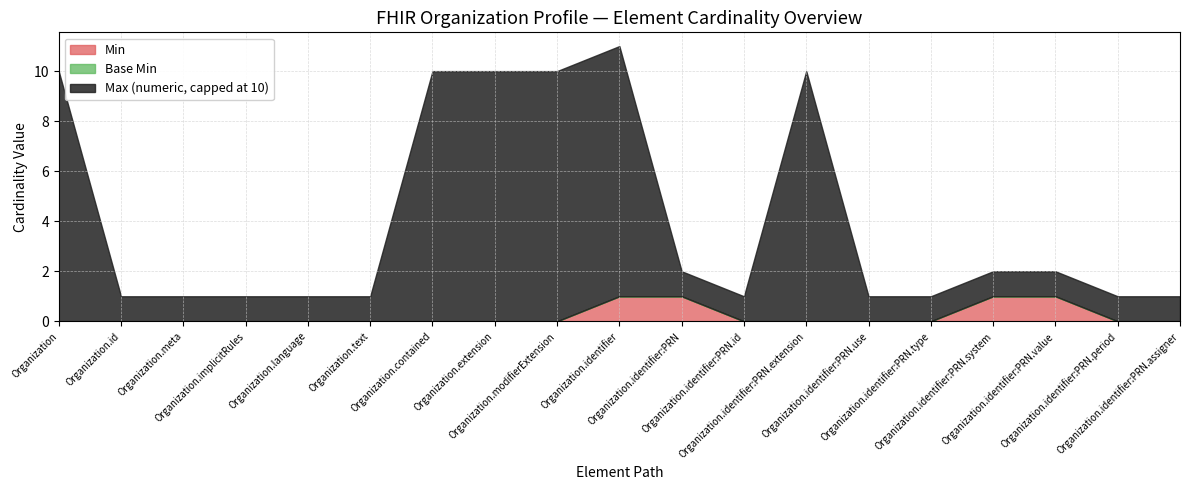

Does the chart have visible grid lines?

Yes